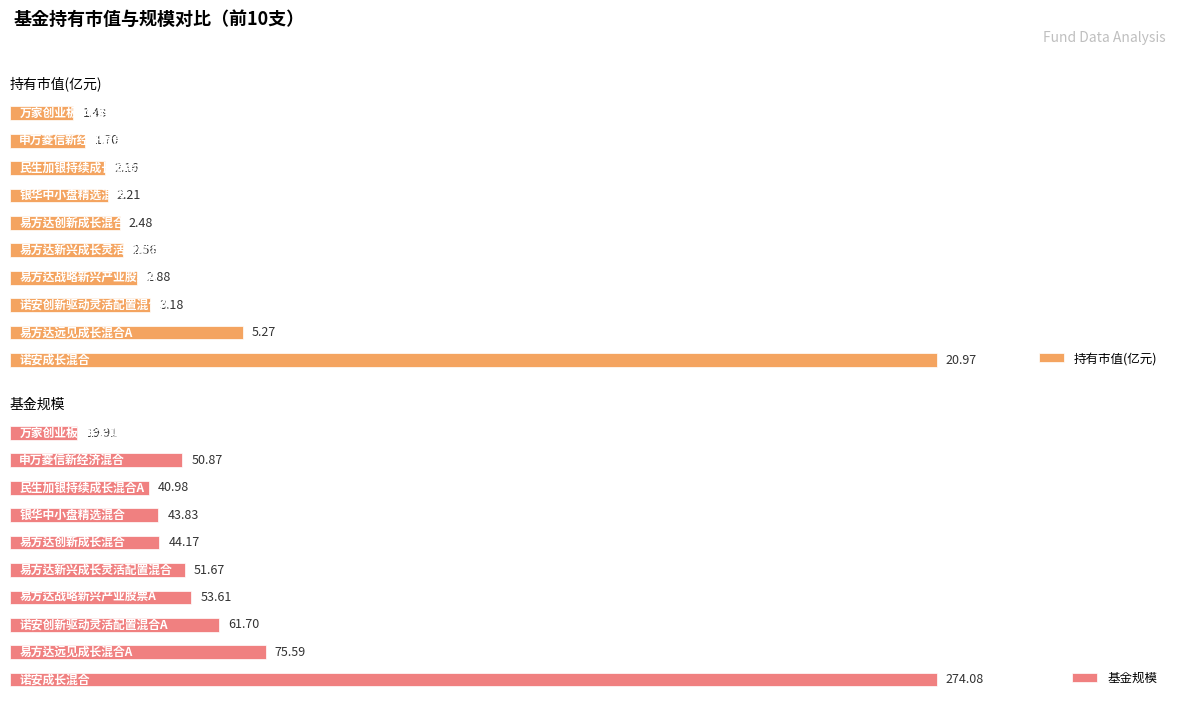

The value of 基金规模 at 民生加银持续成长混合A is 24.8. True or false?

False